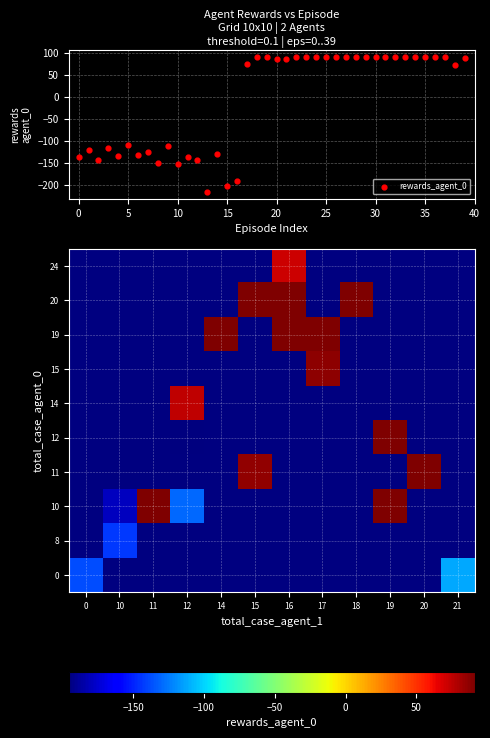

Is the value of total_case_agent_0 at 0 greater than the value of rewards_agent_1 at 23?

No